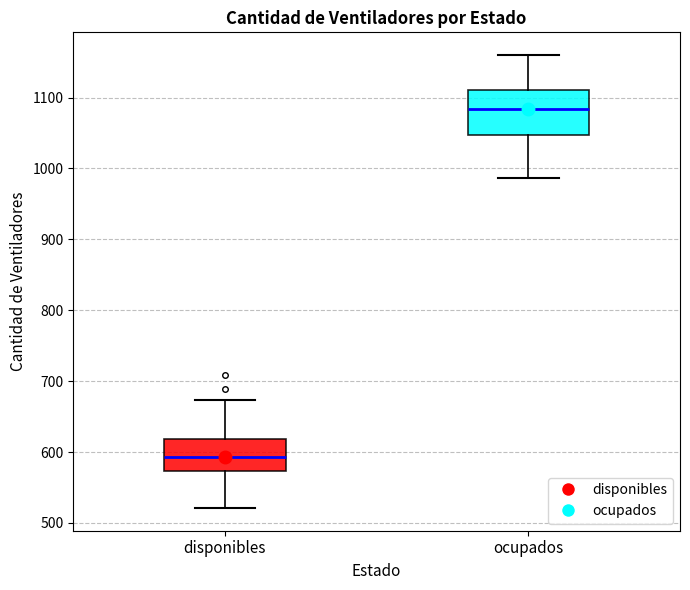

Where does the median line of the box for disponibles sit on the y-axis? The values are not printed on the chart, so give them approximately, as read against the axis.

590